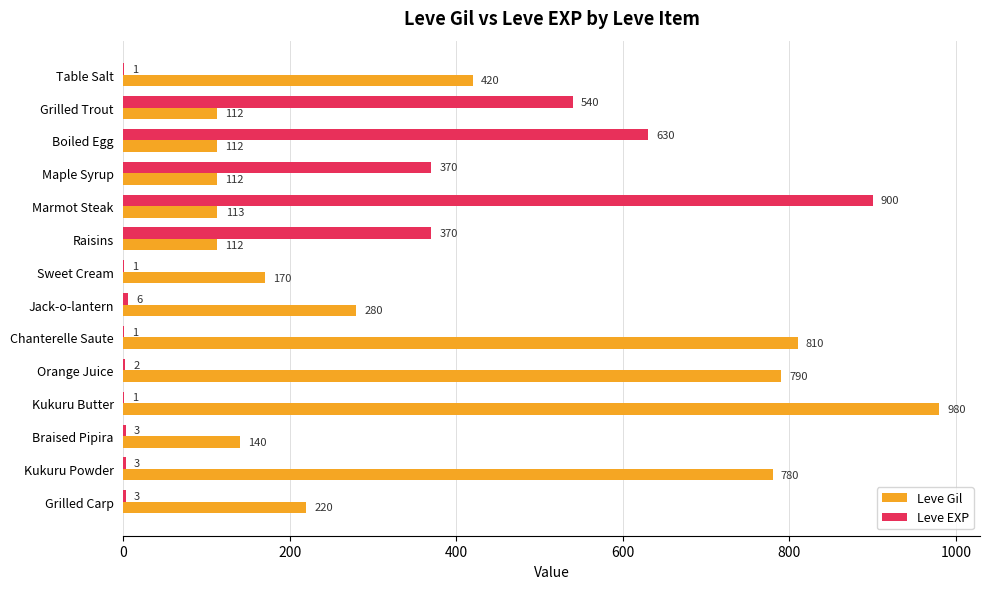

Which label corresponds to the largest value in the chart?

Kukuru Butter